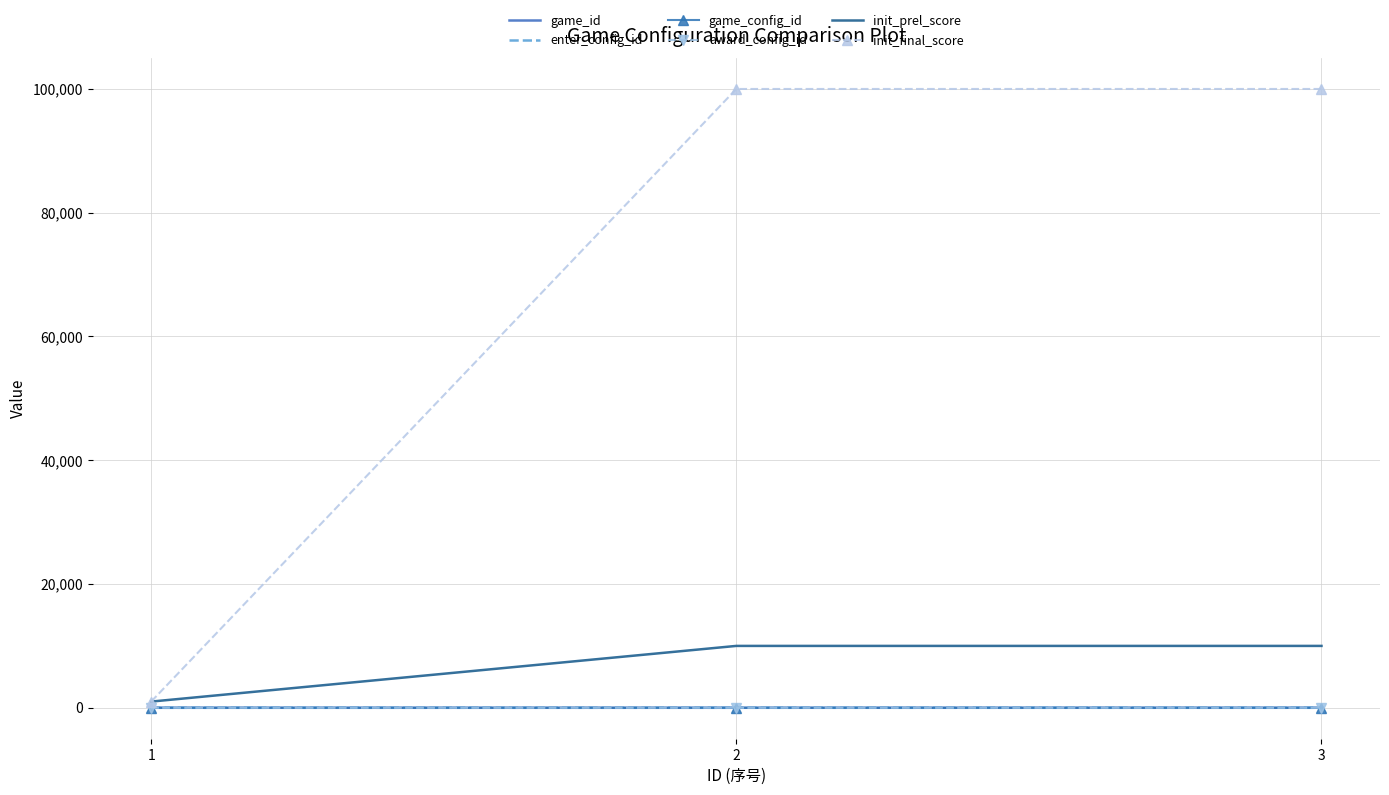

Count the init_prel_score values in the range 1000 to 10000.

3